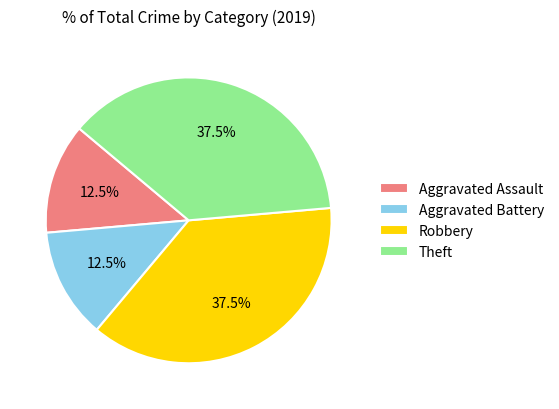

What is the ratio of the value at Aggravated Battery to the value at Robbery?

0.3